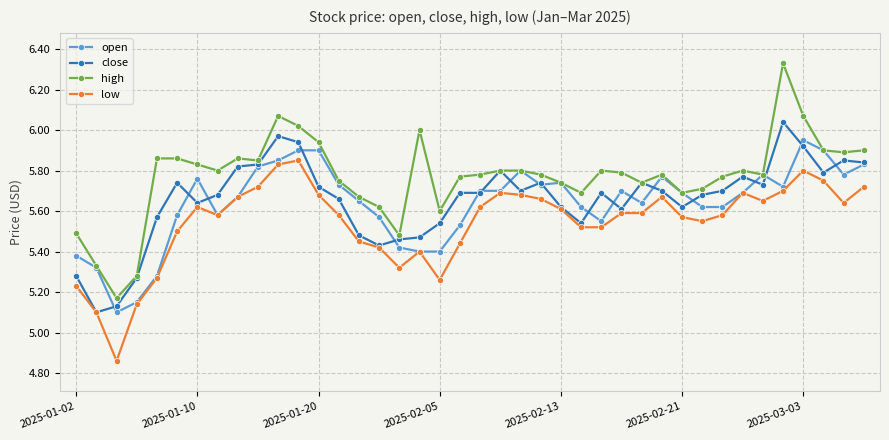

What is the difference between the maximum and minimum values in the close series?

0.9